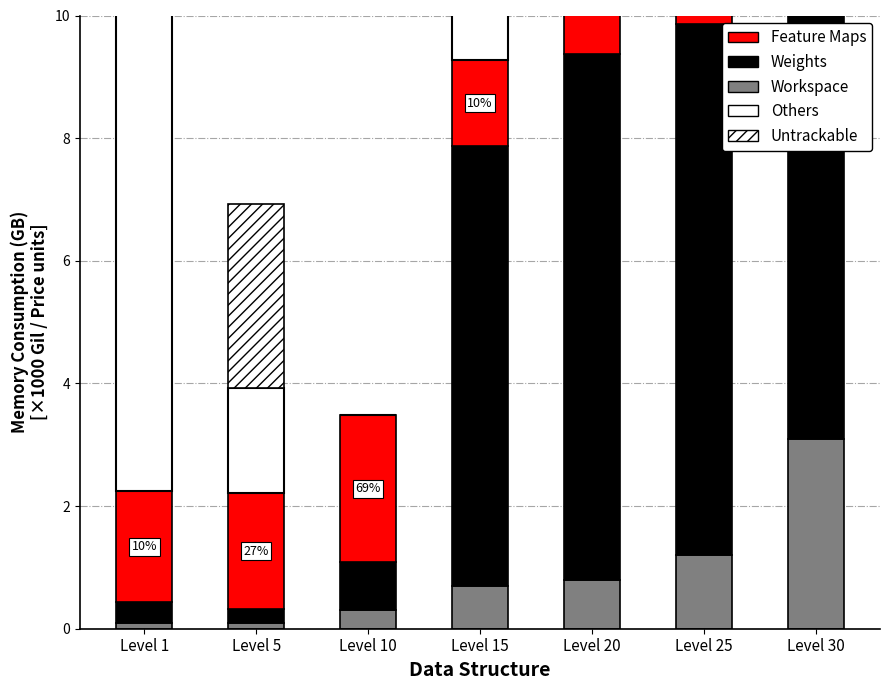

Which series has the widest spread of values?

Weights